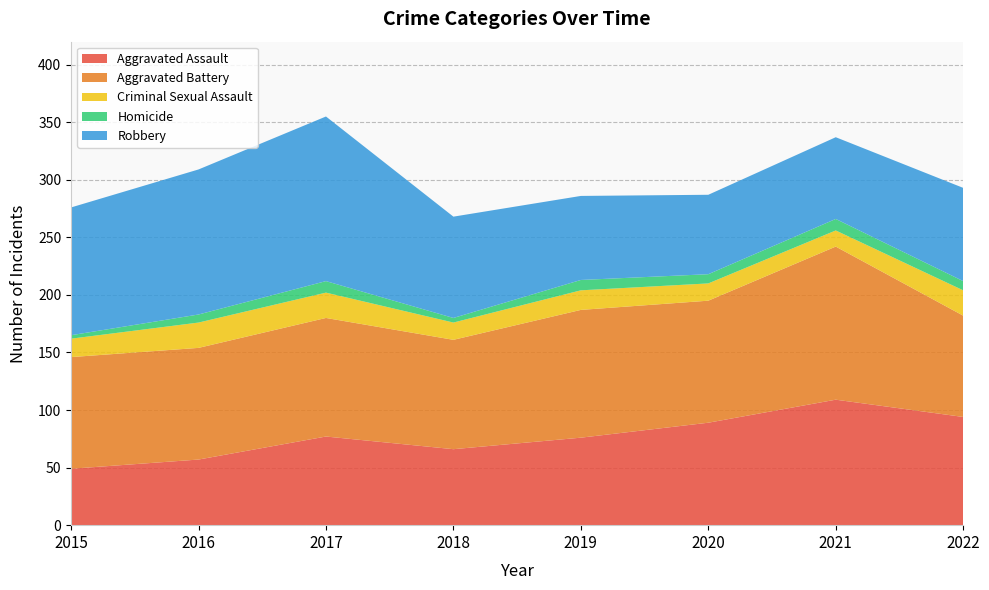

Reading left to right, transcribe all the data shown in this chart.

Aggravated Assault: 2015=49	2016=57	2017=77	2018=66	2019=76	2020=89	2021=109	2022=94
Aggravated Battery: 2015=97	2016=97	2017=103	2018=95	2019=111	2020=106	2021=133	2022=88
Criminal Sexual Assault: 2015=16	2016=22	2017=22	2018=15	2019=17	2020=15	2021=14	2022=22
Homicide: 2015=3	2016=7	2017=10	2018=4	2019=9	2020=8	2021=10	2022=8
Robbery: 2015=111	2016=126	2017=143	2018=88	2019=73	2020=69	2021=71	2022=81